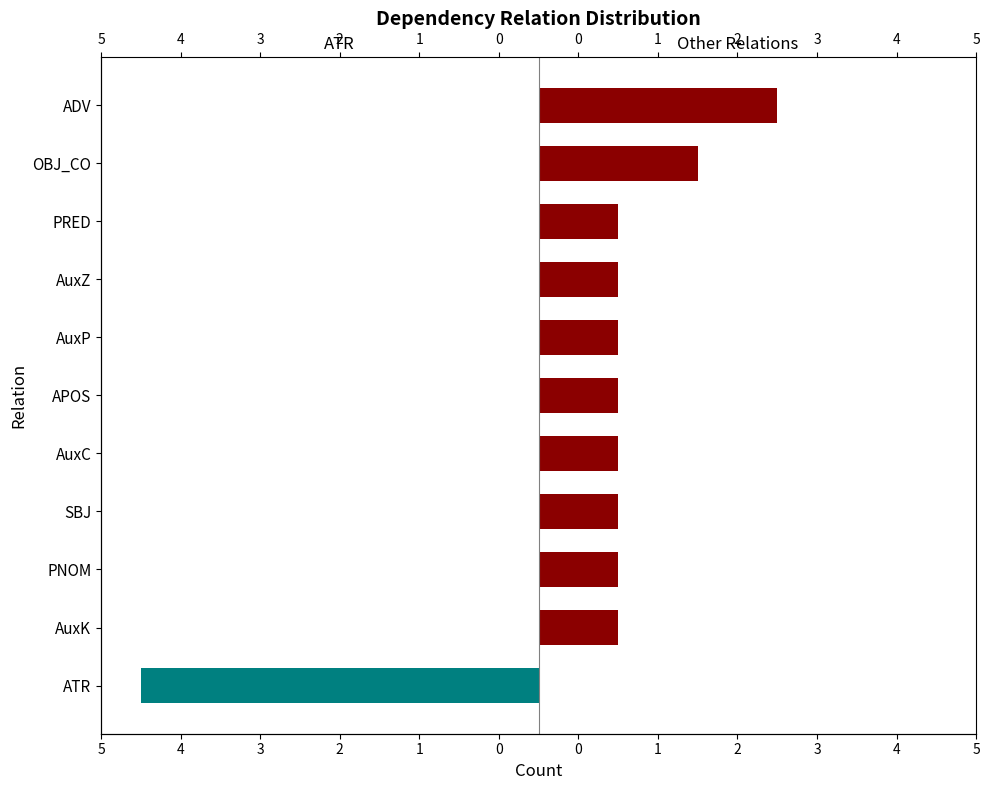

Reading left to right, transcribe all the data shown in this chart.

ATR: -5	0	0	0	0	0	0	0	0	0	0
Other Relations: 0	1	1	1	1	1	1	1	1	2	3